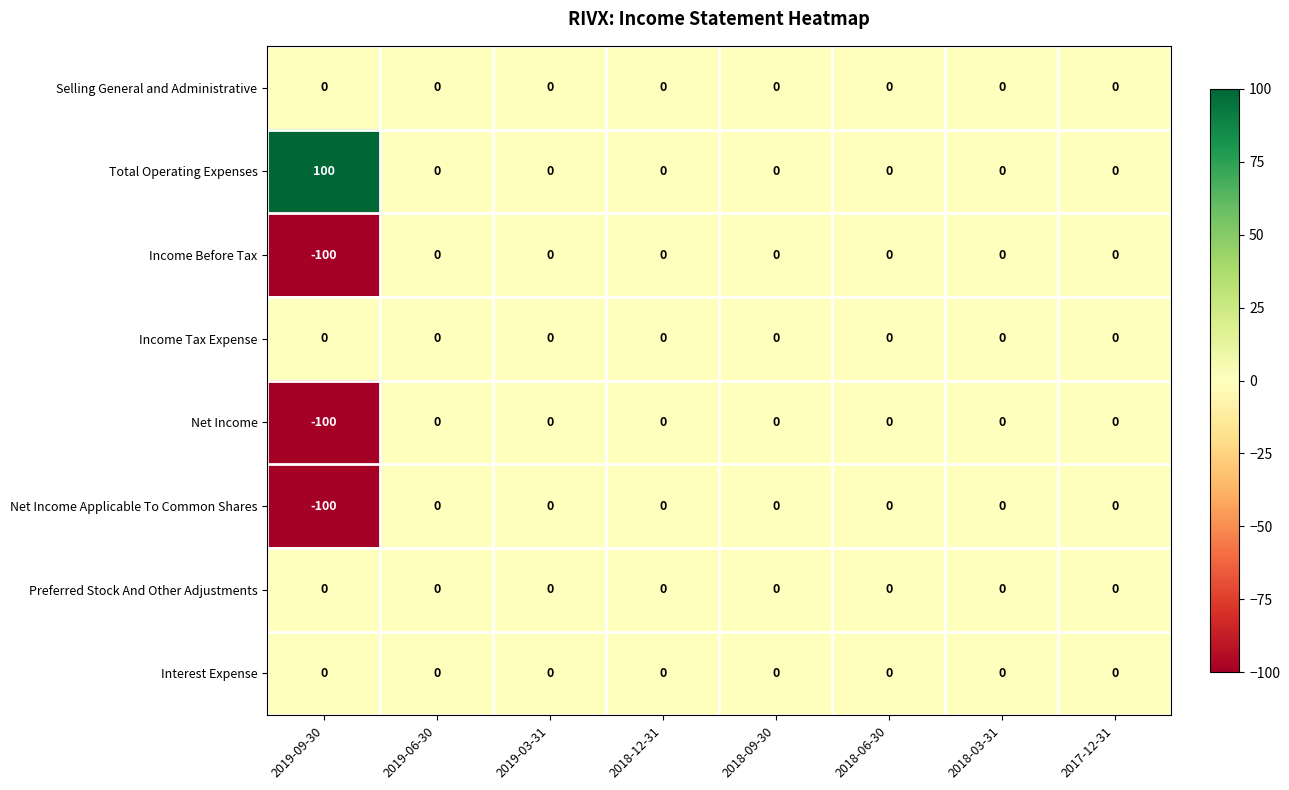

The Net Income series shows 0 at 2018-09-30. True or false?

True